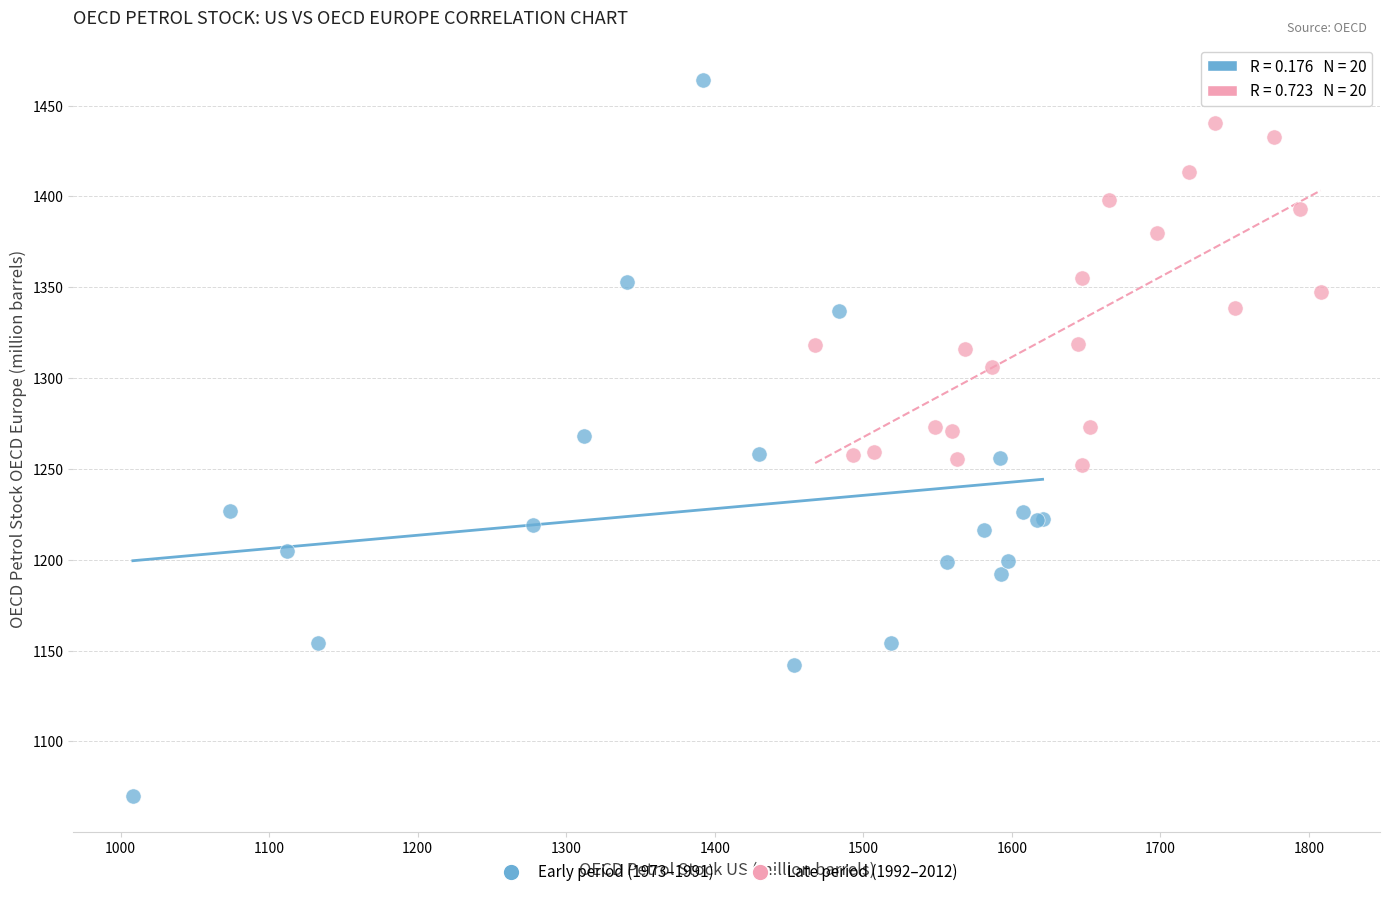

Which series reaches the minimum Y coordinate?

Early period (1973–1991)